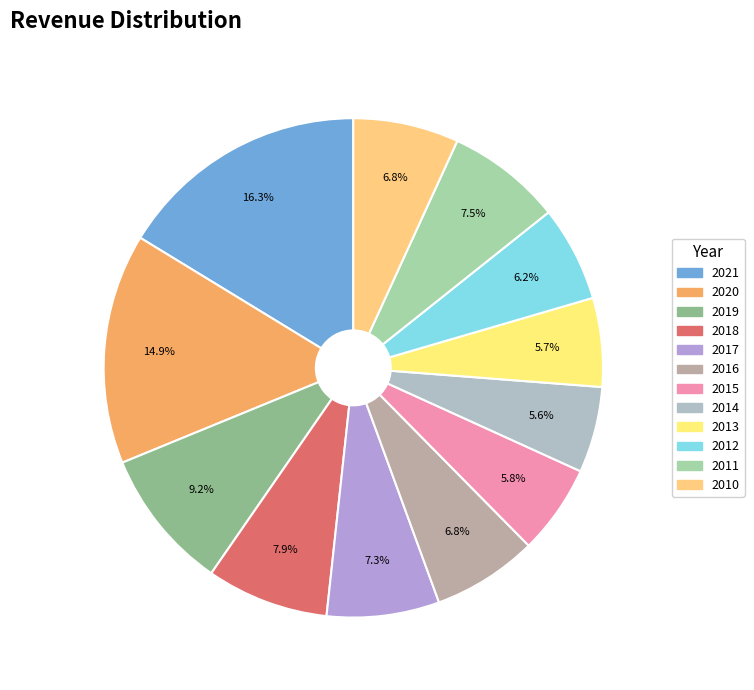

Which slice is the largest?

2021